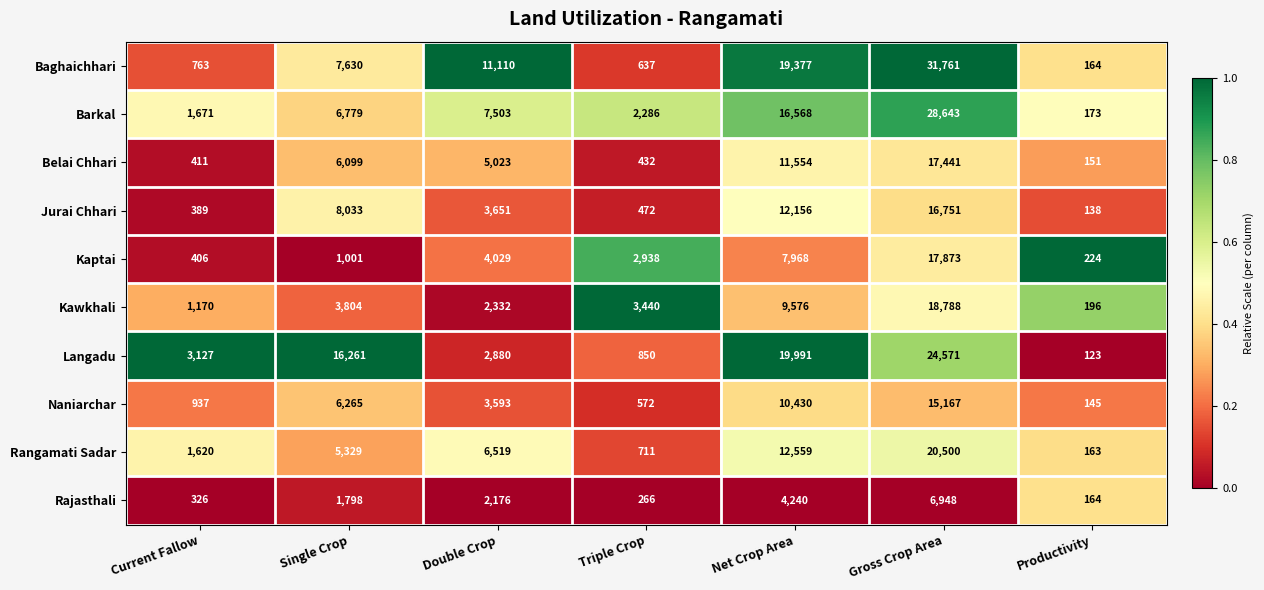

Which series has the widest spread of values?

Baghaichhari